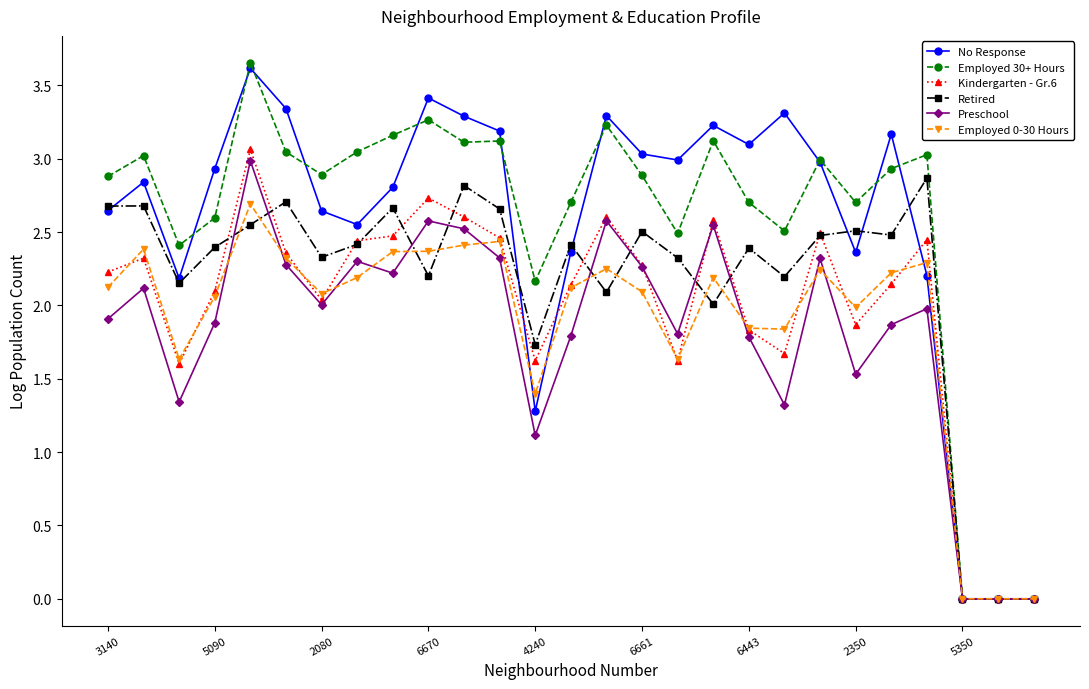

How many data points in No Response are above 2?

23